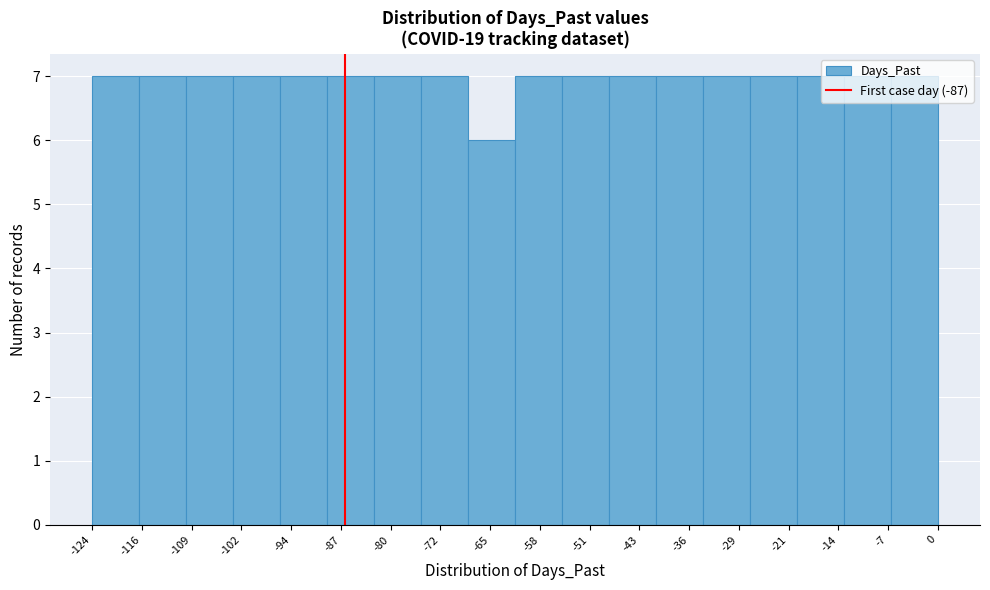

What is the height of the bar covering -34 to -28 on the x-axis? Neither the bar edges nor the heights are printed on the chart, so give them approximately, as read against the axes.

7